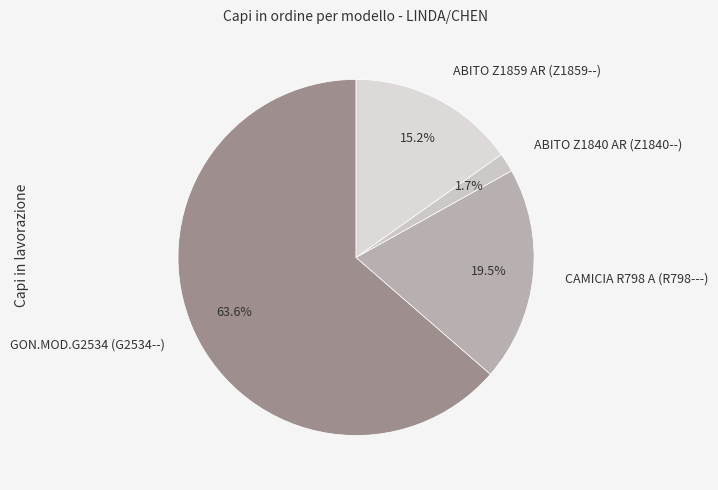

Is GON.MOD.G2534 (G2534--) the majority of the pie?

Yes